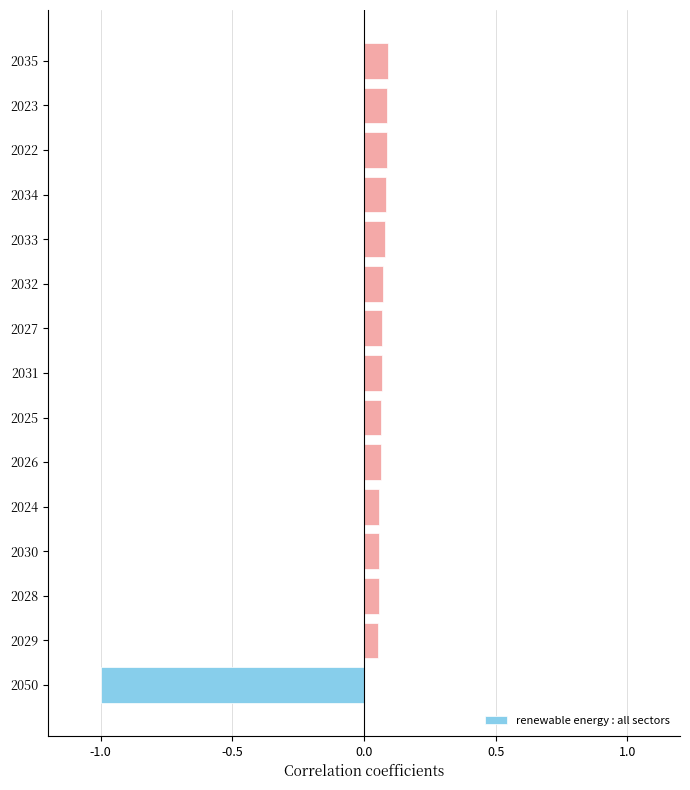

Which category has the lowest value across all series?

2050